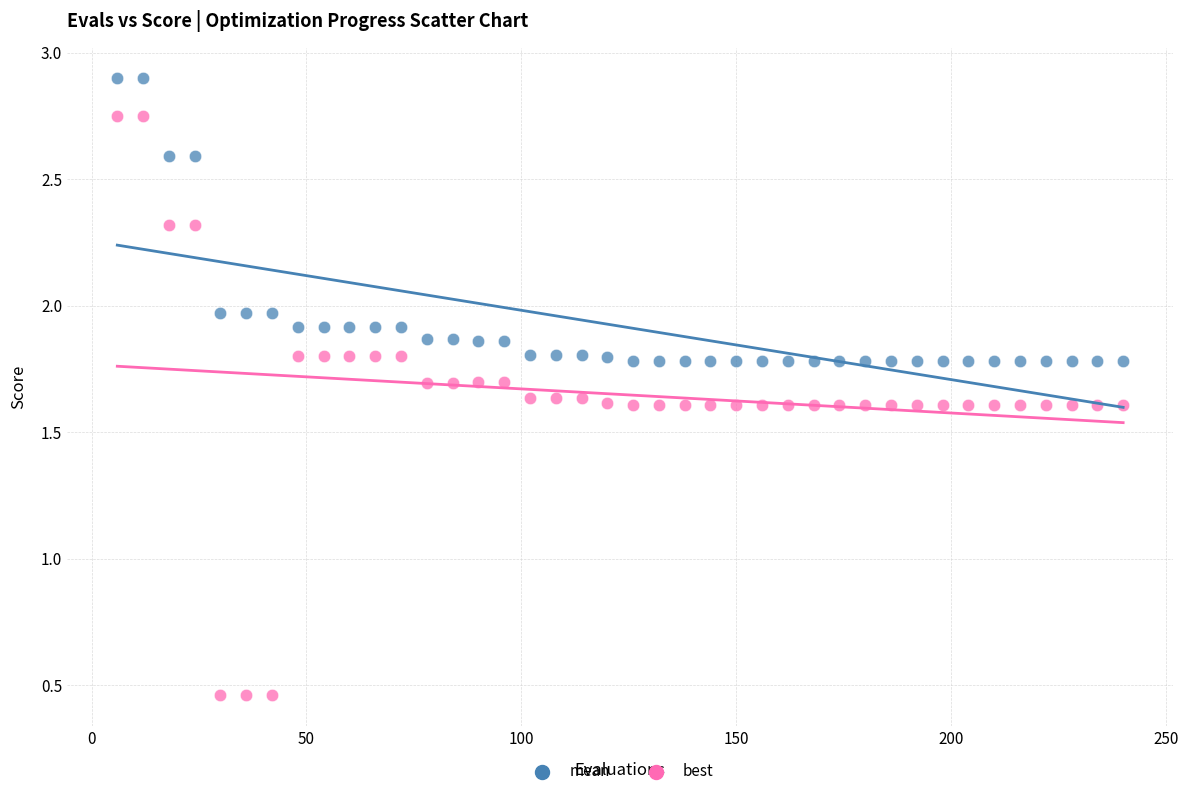

Across all data points, what is the range of X values (max minus min)?

234.0